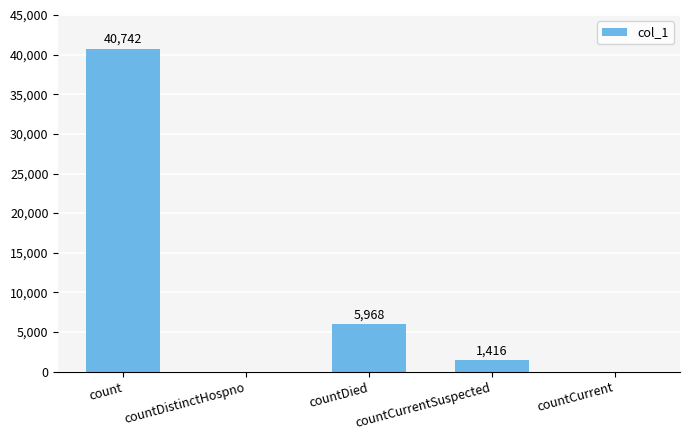

Are the bars horizontal?

No